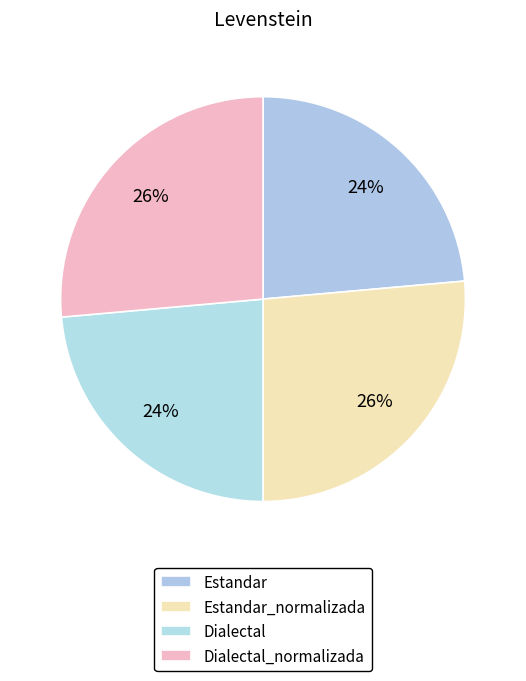

To the nearest percent, what portion does Estandar_normalizada represent?

26%